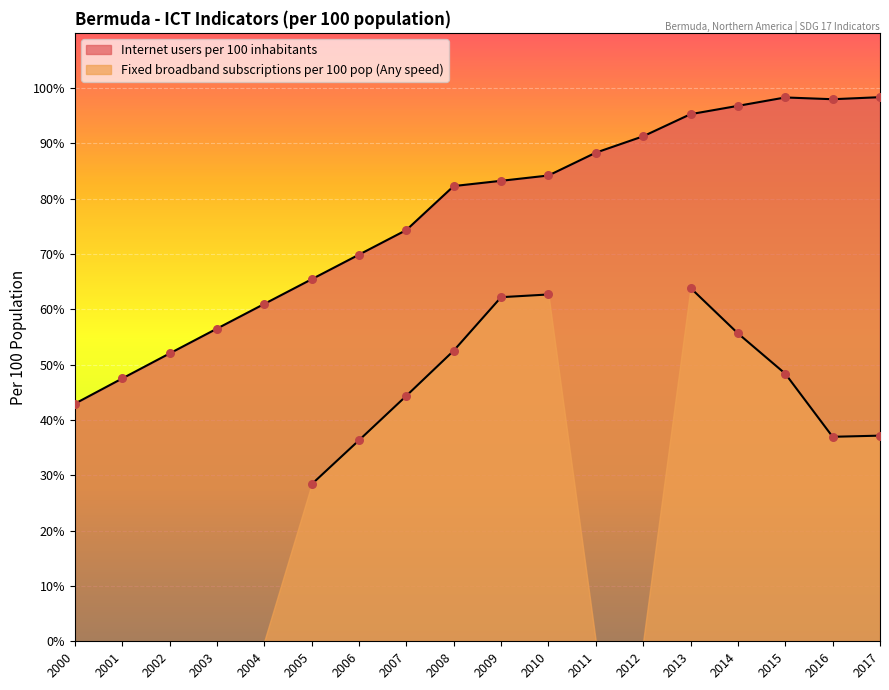

What is the change in value from 2001 to 2003?

+9.0